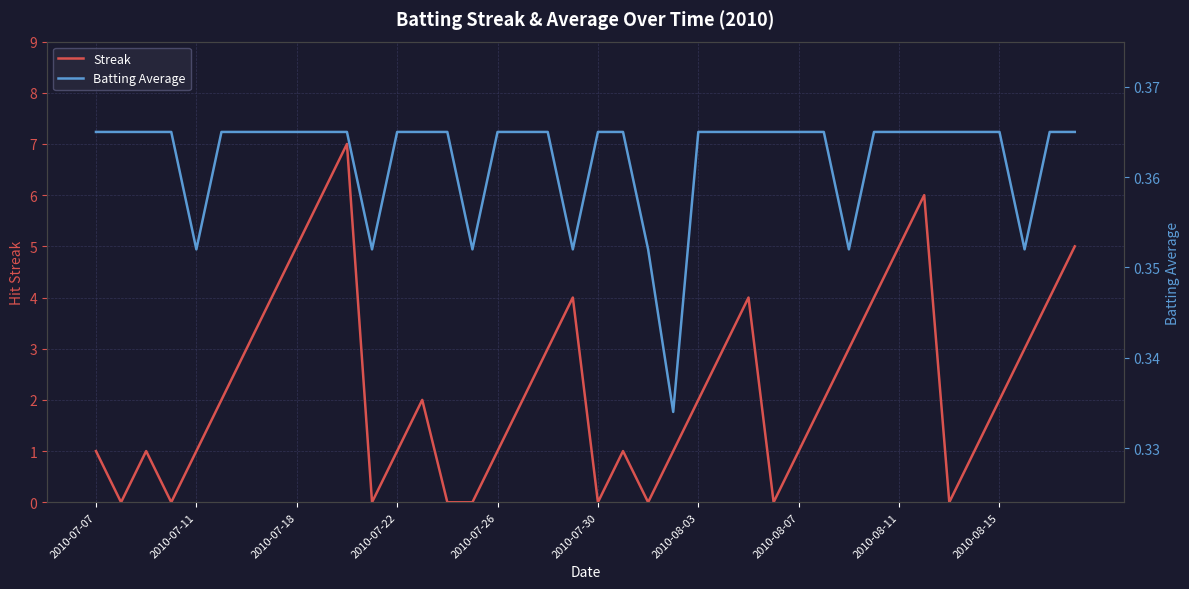

How many lines are shown in the chart?

2